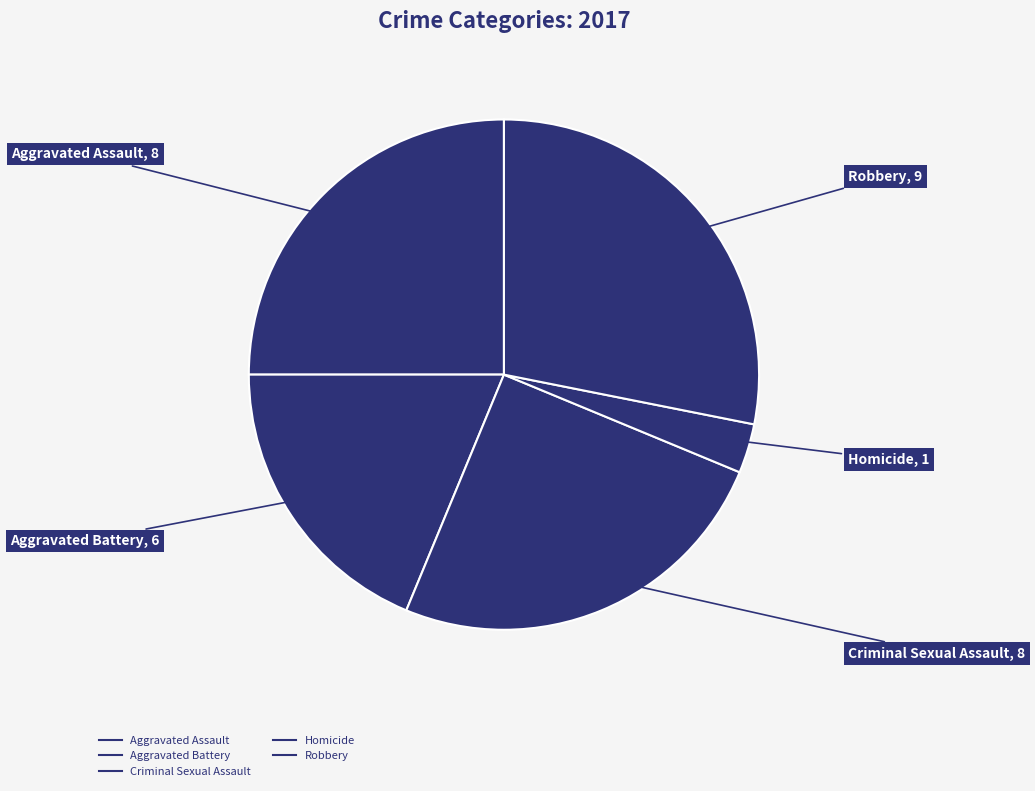

How many slices are in this pie chart?

5